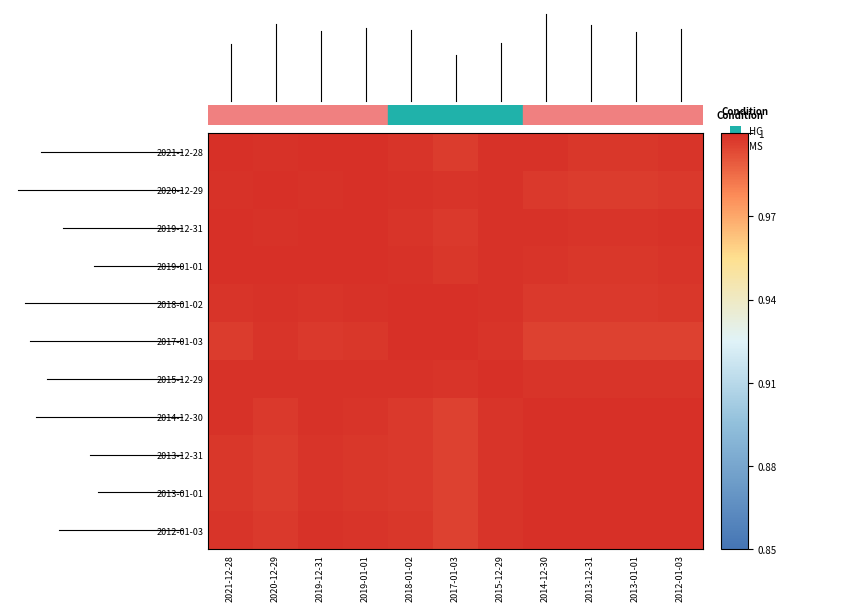

Reading right to left, what are all the values shown in this chart?

row_0: 2012-01-03=1.0	2013-01-01=1.0	2013-12-31=1.0	2014-12-30=1.0	2015-12-29=1.0	2017-01-03=1.0	2018-01-02=1.0	2019-01-01=1.0	2019-12-31=1.0	2020-12-29=1.0	2021-12-28=1.0
row_1: 2012-01-03=1.0	2013-01-01=1.0	2013-12-31=1.0	2014-12-30=1.0	2015-12-29=1.0	2017-01-03=1.0	2018-01-02=1.0	2019-01-01=1.0	2019-12-31=1.0	2020-12-29=1.0	2021-12-28=1.0
row_2: 2012-01-03=1.0	2013-01-01=1.0	2013-12-31=1.0	2014-12-30=1.0	2015-12-29=1.0	2017-01-03=1.0	2018-01-02=1.0	2019-01-01=1.0	2019-12-31=1.0	2020-12-29=1.0	2021-12-28=1.0
row_3: 2012-01-03=1.0	2013-01-01=1.0	2013-12-31=1.0	2014-12-30=1.0	2015-12-29=1.0	2017-01-03=1.0	2018-01-02=1.0	2019-01-01=1.0	2019-12-31=1.0	2020-12-29=1.0	2021-12-28=1.0
row_4: 2012-01-03=1.0	2013-01-01=1.0	2013-12-31=1.0	2014-12-30=1.0	2015-12-29=1.0	2017-01-03=1.0	2018-01-02=1.0	2019-01-01=1.0	2019-12-31=1.0	2020-12-29=1.0	2021-12-28=1.0
row_5: 2012-01-03=1.0	2013-01-01=1.0	2013-12-31=1.0	2014-12-30=1.0	2015-12-29=1.0	2017-01-03=1.0	2018-01-02=1.0	2019-01-01=1.0	2019-12-31=1.0	2020-12-29=1.0	2021-12-28=1.0
row_6: 2012-01-03=1.0	2013-01-01=1.0	2013-12-31=1.0	2014-12-30=1.0	2015-12-29=1.0	2017-01-03=1.0	2018-01-02=1.0	2019-01-01=1.0	2019-12-31=1.0	2020-12-29=1.0	2021-12-28=1.0
row_7: 2012-01-03=1.0	2013-01-01=1.0	2013-12-31=1.0	2014-12-30=1.0	2015-12-29=1.0	2017-01-03=1.0	2018-01-02=1.0	2019-01-01=1.0	2019-12-31=1.0	2020-12-29=1.0	2021-12-28=1.0
row_8: 2012-01-03=1.0	2013-01-01=1.0	2013-12-31=1.0	2014-12-30=1.0	2015-12-29=1.0	2017-01-03=1.0	2018-01-02=1.0	2019-01-01=1.0	2019-12-31=1.0	2020-12-29=1.0	2021-12-28=1.0
row_9: 2012-01-03=1.0	2013-01-01=1.0	2013-12-31=1.0	2014-12-30=1.0	2015-12-29=1.0	2017-01-03=1.0	2018-01-02=1.0	2019-01-01=1.0	2019-12-31=1.0	2020-12-29=1.0	2021-12-28=1.0
row_10: 2012-01-03=1.0	2013-01-01=1.0	2013-12-31=1.0	2014-12-30=1.0	2015-12-29=1.0	2017-01-03=1.0	2018-01-02=1.0	2019-01-01=1.0	2019-12-31=1.0	2020-12-29=1.0	2021-12-28=1.0